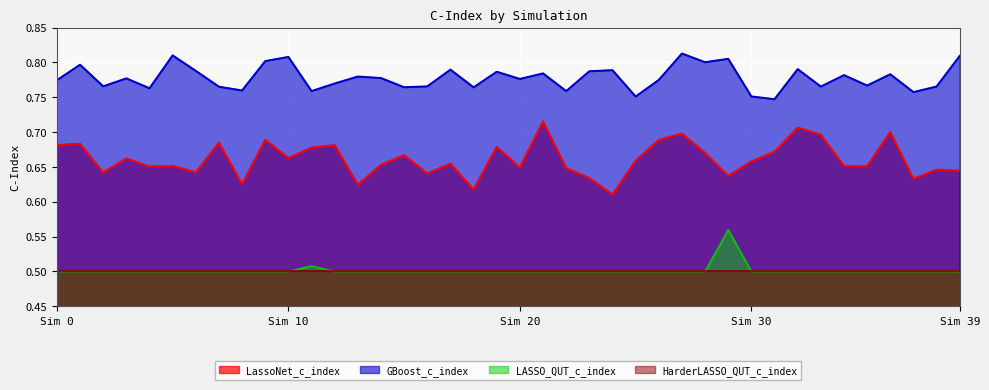

List the series in order of their peak value, highest first.

GBoost_c_index, LassoNet_c_index, LASSO_QUT_c_index, HarderLASSO_QUT_c_index